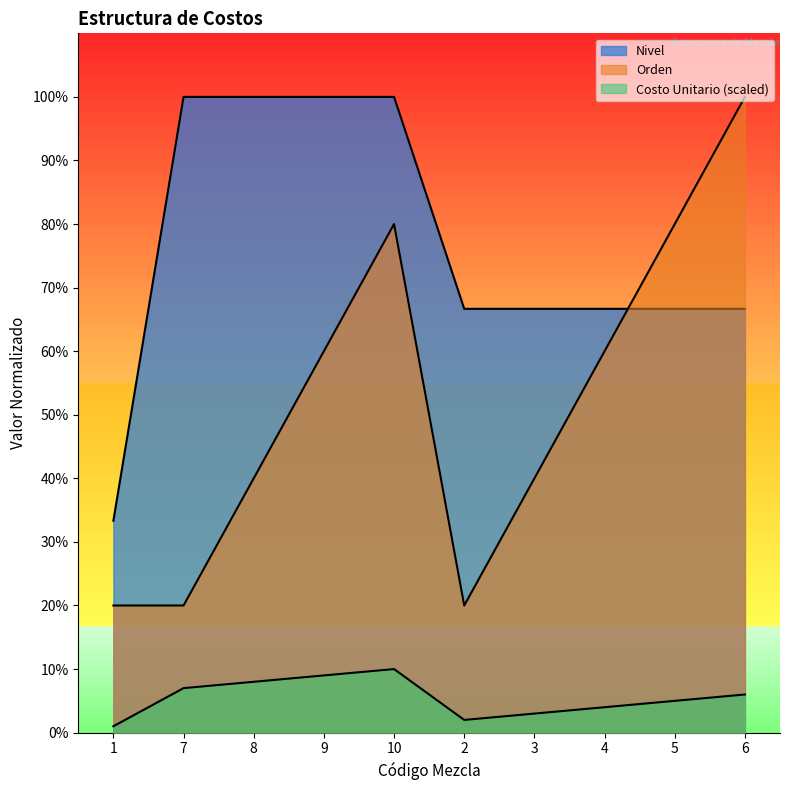

What is the average value of the Orden series?

52.0